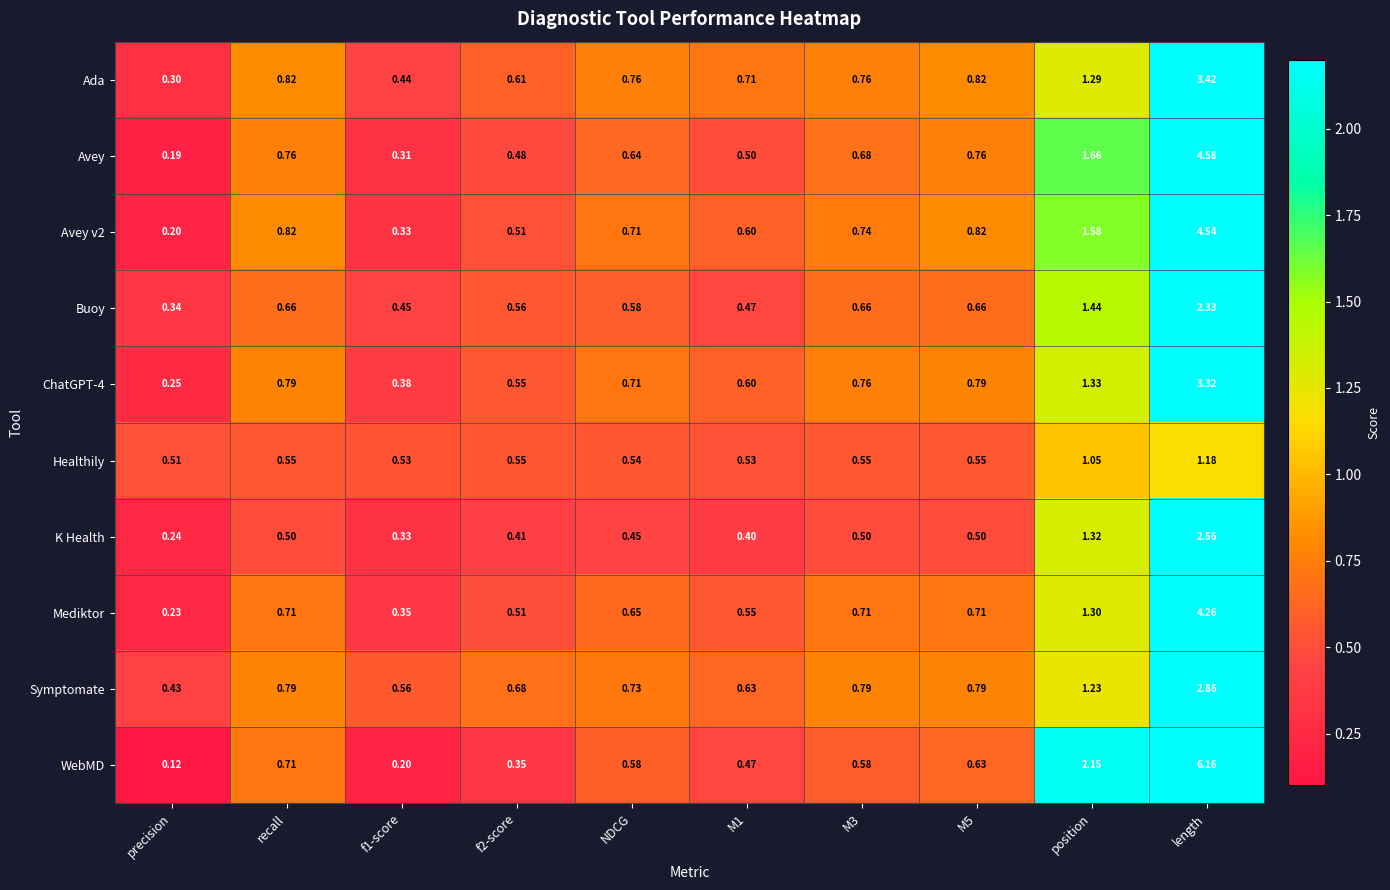

At which label is Healthily closest to 0?

precision